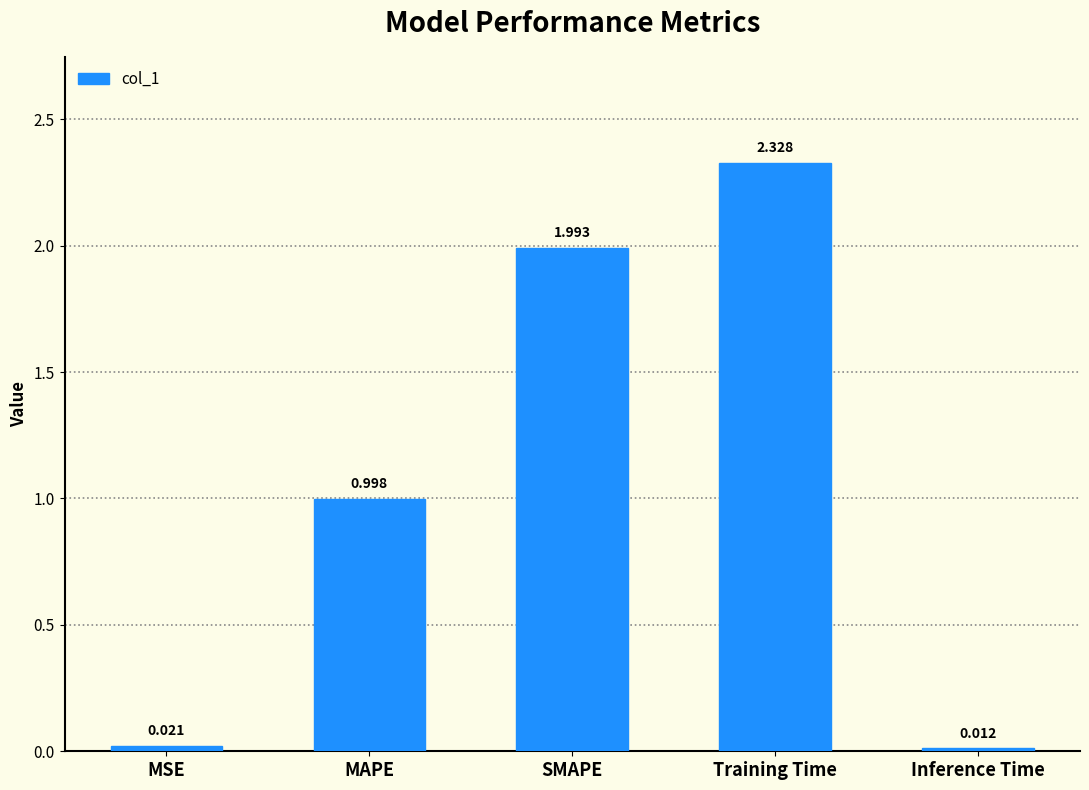

List the labels in order of value, largest first.

Training Time, SMAPE, MAPE, MSE, Inference Time